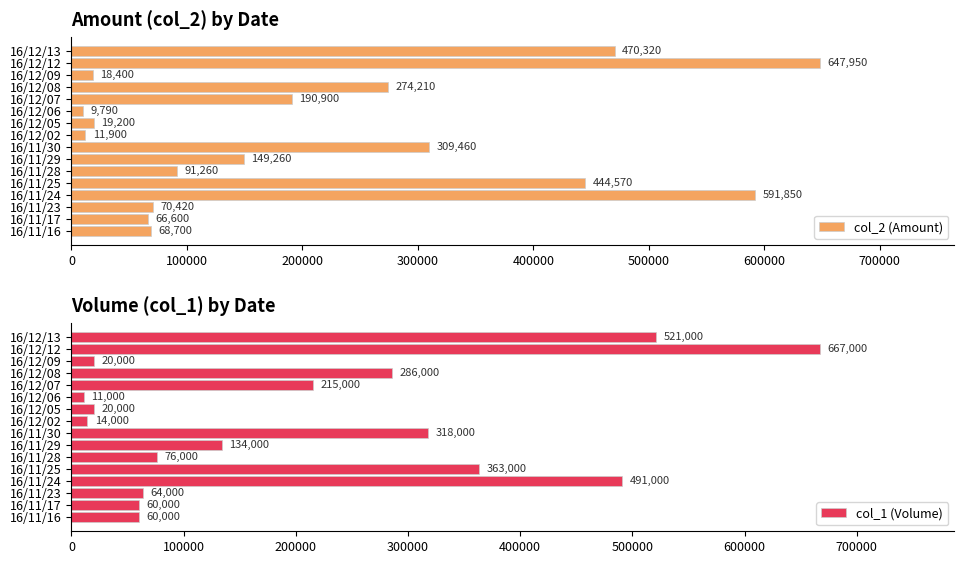

What is the maximum value shown in the chart?

667000